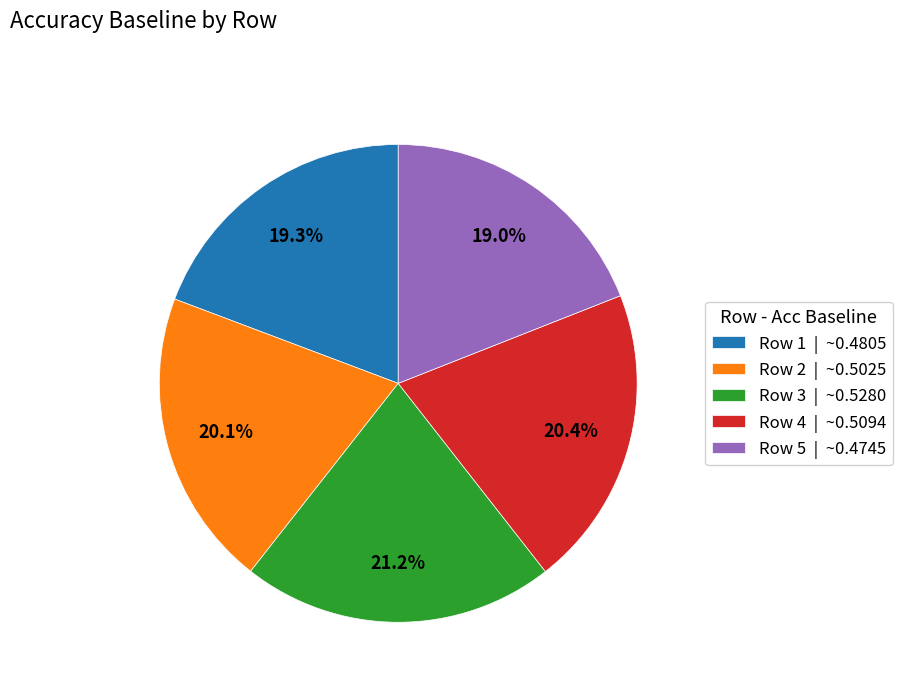

Which has a higher value, Row 2 or Row 1?

Row 2